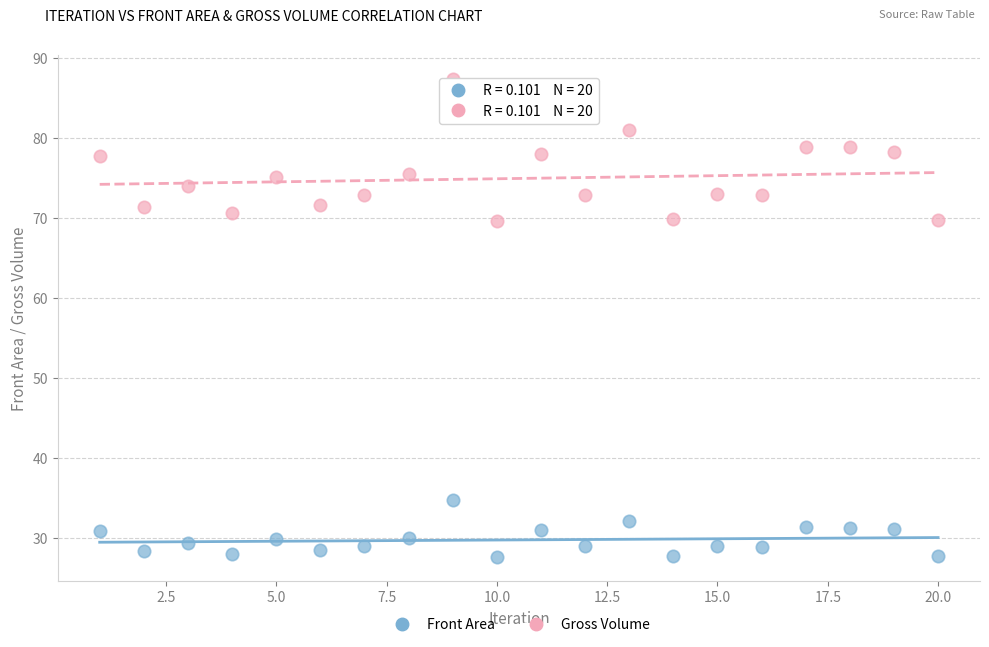

What is the X range (max minus min) for the scatter plot?

19.0